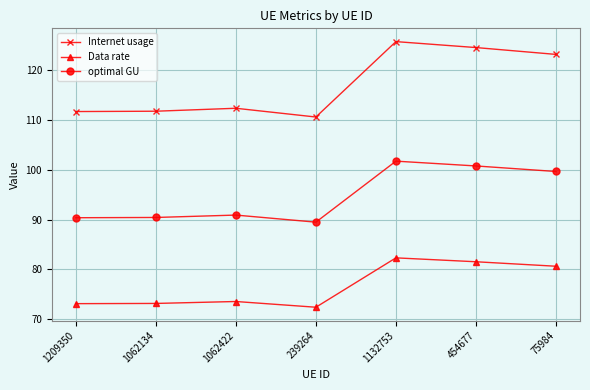

Which series has the largest range (max minus min)?

Internet usage